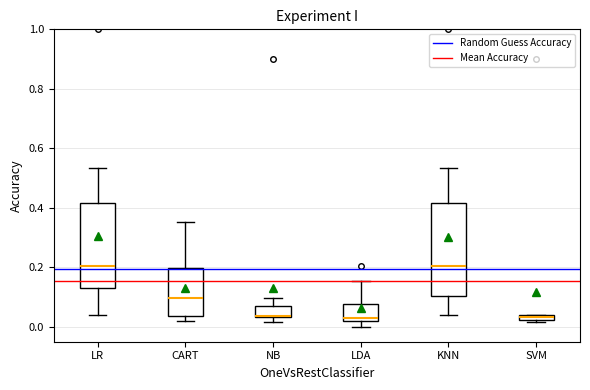

Comparing the boxes themselves (not the whiskers), which one is the tallest?

KNN